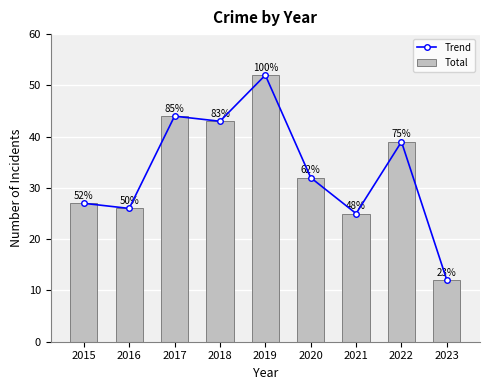

What is the value of the Trend bar at the 4th from the left?

43